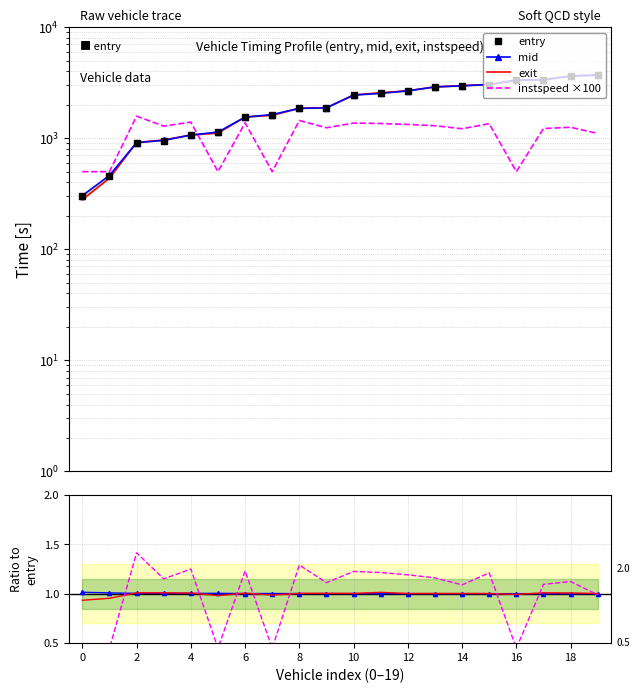

Which series has the largest total across all categories?

exit